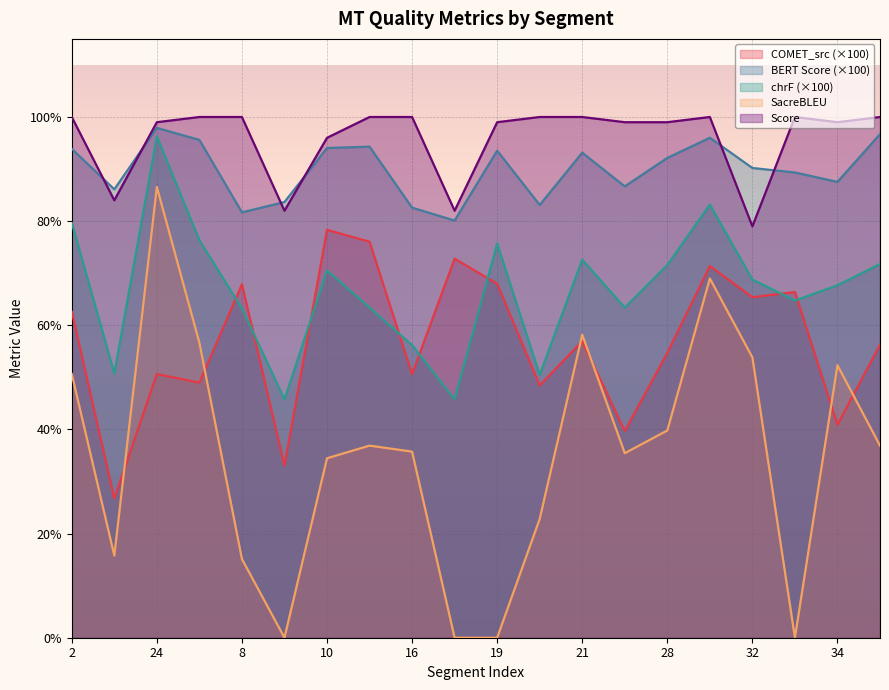

What is the sum of all metric_BERT_SCORE values?

1798.3